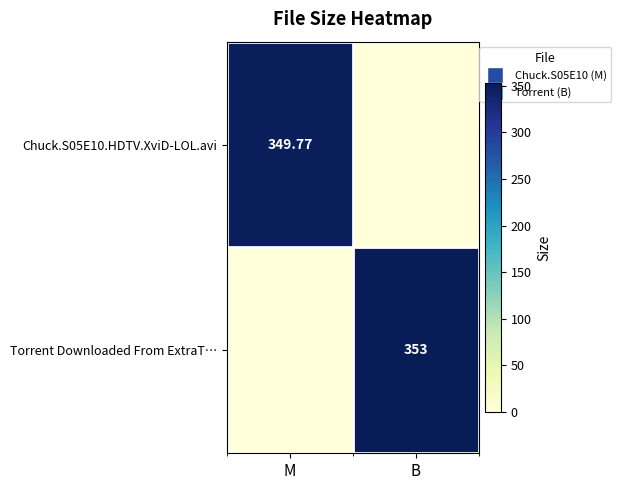

Is the value of Chuck.S05E10.HDTV.XviD-LOL.avi at M greater than the value of Torrent Downloaded From ExtraT… at B?

No